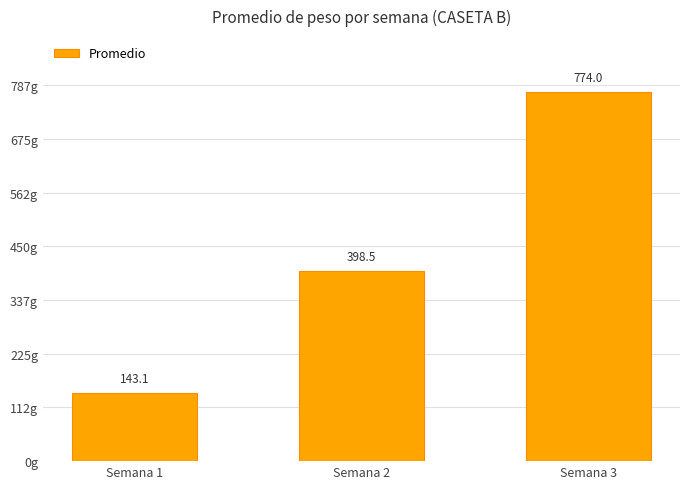

The value at Semana 3 is 774.0. True or false?

True